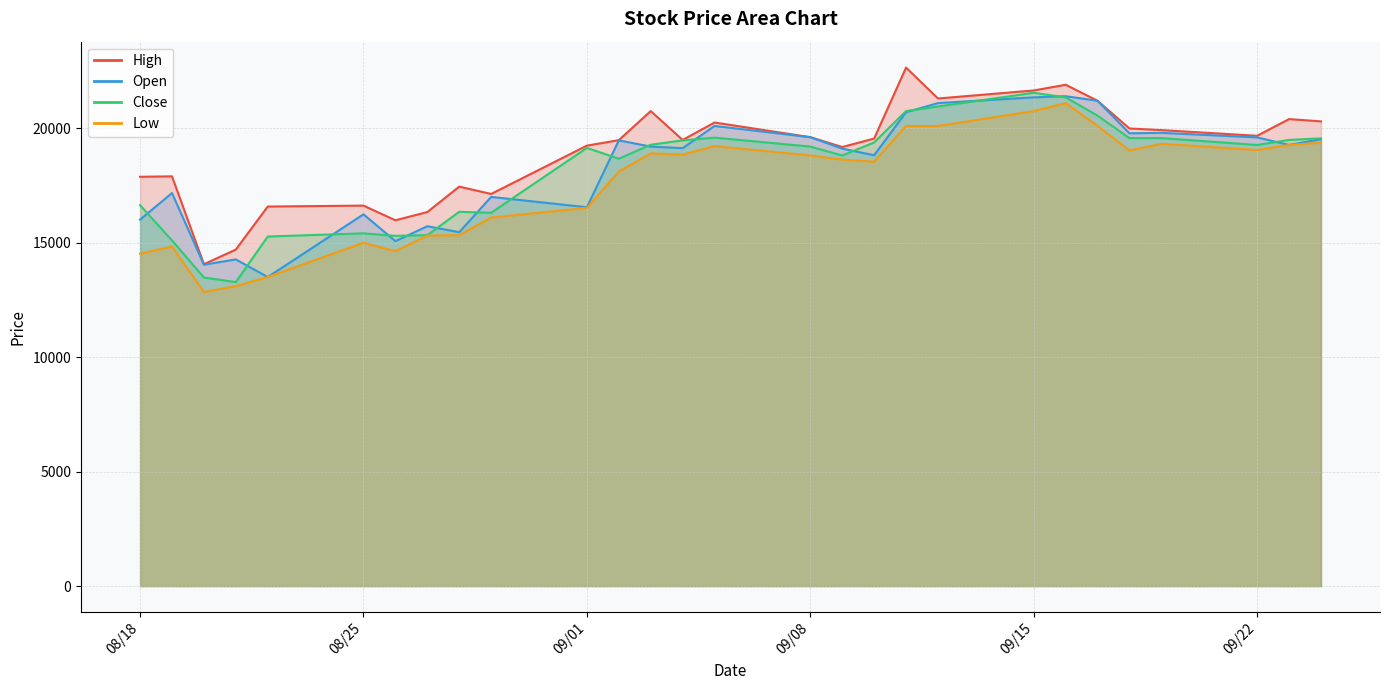

What is the approximate value of Low at 2025-09-11, to the nearest 100?

20100